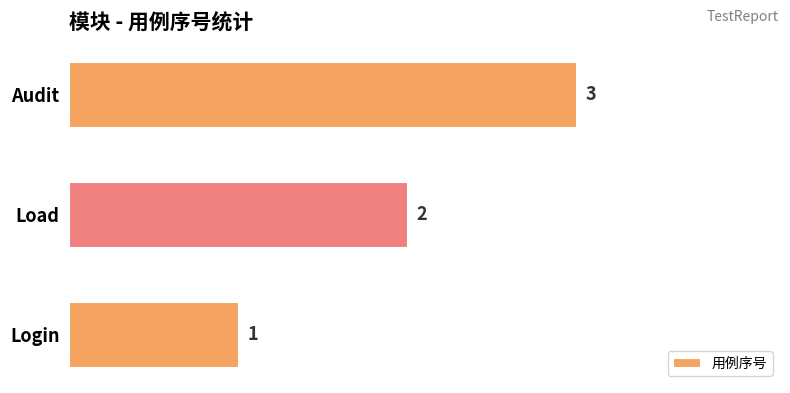

What is the change in value from Load to Audit?

+1